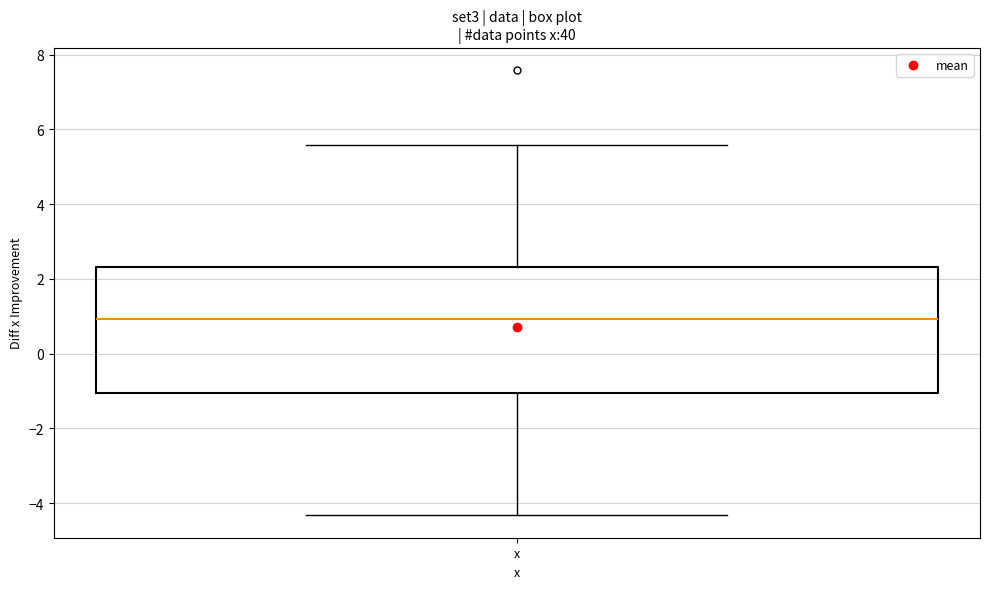

Where is the upper edge of the box for x on the y-axis? The values are not printed on the chart, so give them approximately, as read against the axis.

2.4